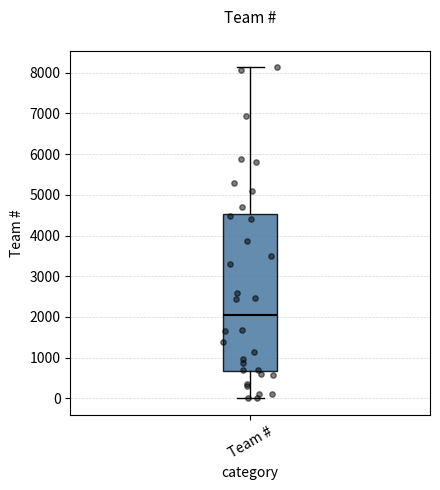

Transcribe this box plot: give where the median line is, the range the box spans, and where the two whiskers end, as read against the y-axis. The values are not printed on the chart, so give them approximately, as read against the axis.

median 2100, box 700 to 4500, whiskers 0 to 8100